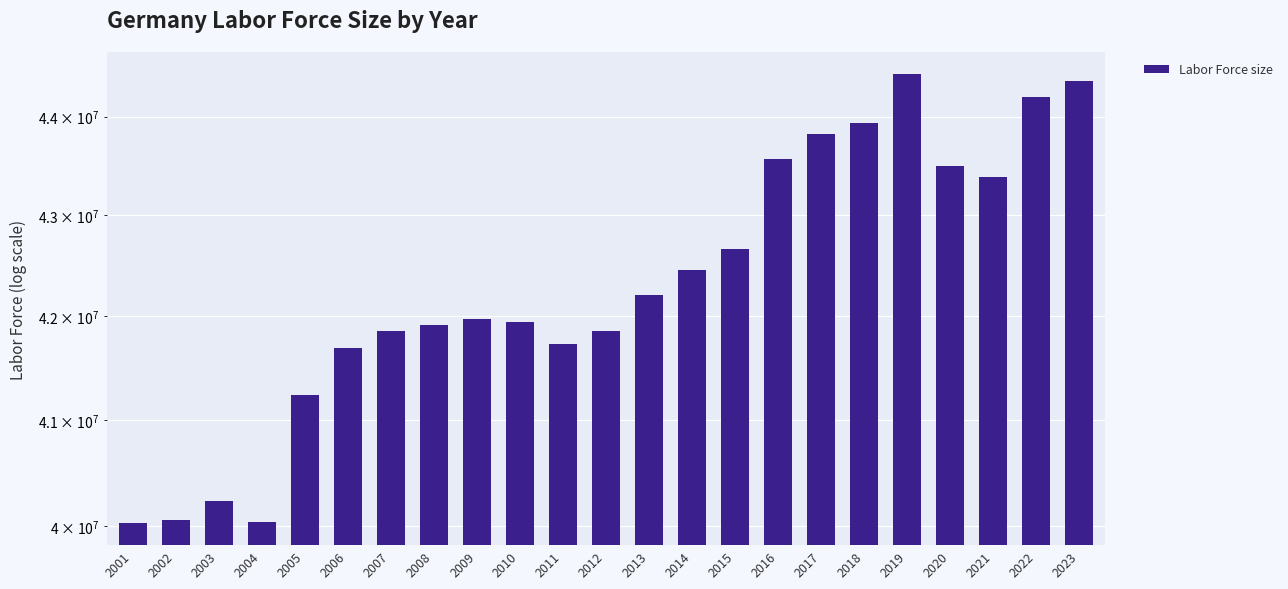

At which label is the value closest to 42231471?

2013